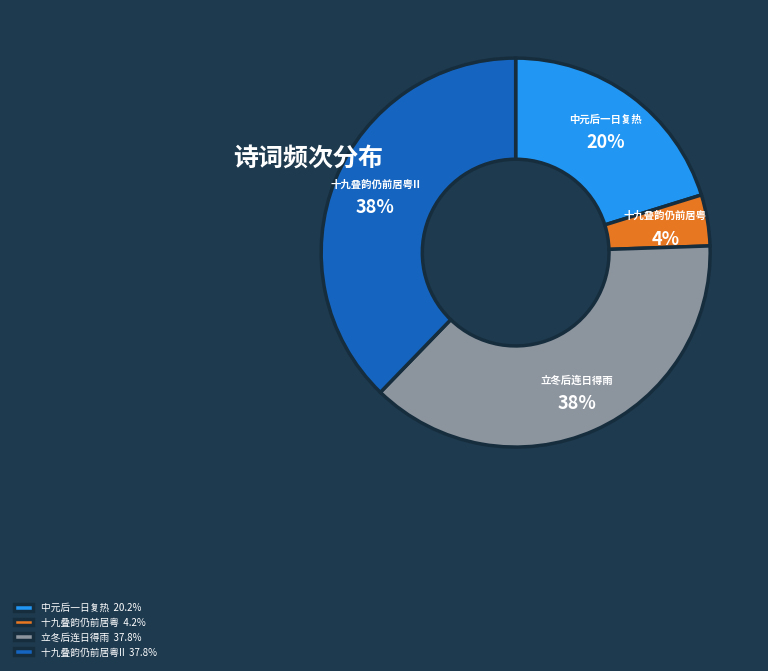

Is the sum of 立冬后连日得雨 and 十九叠韵仍前居粤II greater than half?

Yes